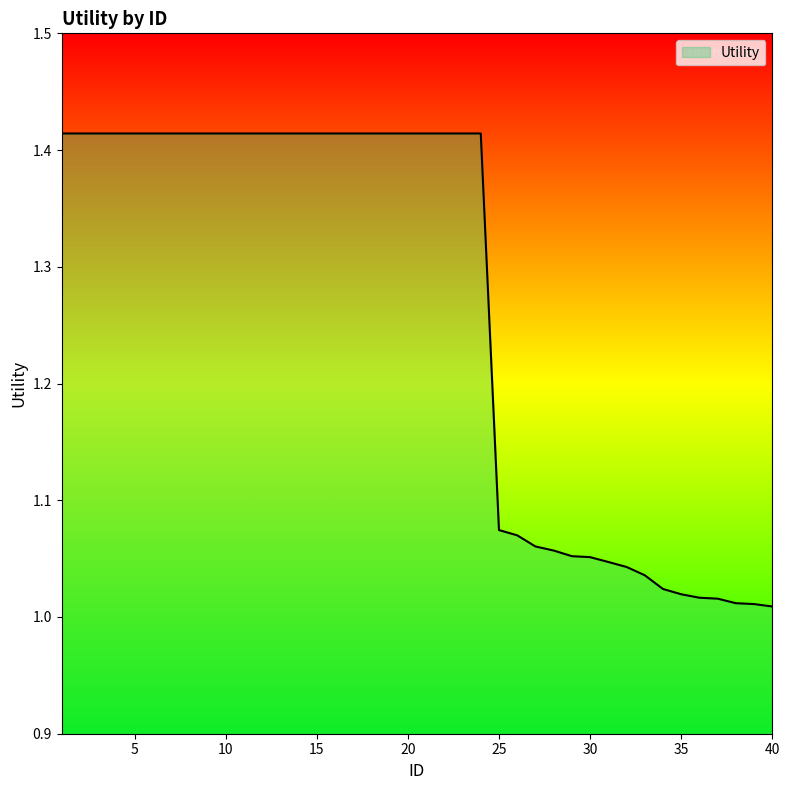

Reading left to right, extract all data points from this chart.

1.4	1.4	1.4	1.4	1.4	1.4	1.4	1.4	1.4	1.4	1.4	1.4	1.4	1.4	1.4	1.4	1.4	1.4	1.4	1.4	1.4	1.4	1.4	1.4	1.1	1.1	1.1	1.1	1.1	1.1	1.0	1.0	1.0	1.0	1.0	1.0	1.0	1.0	1.0	1.0